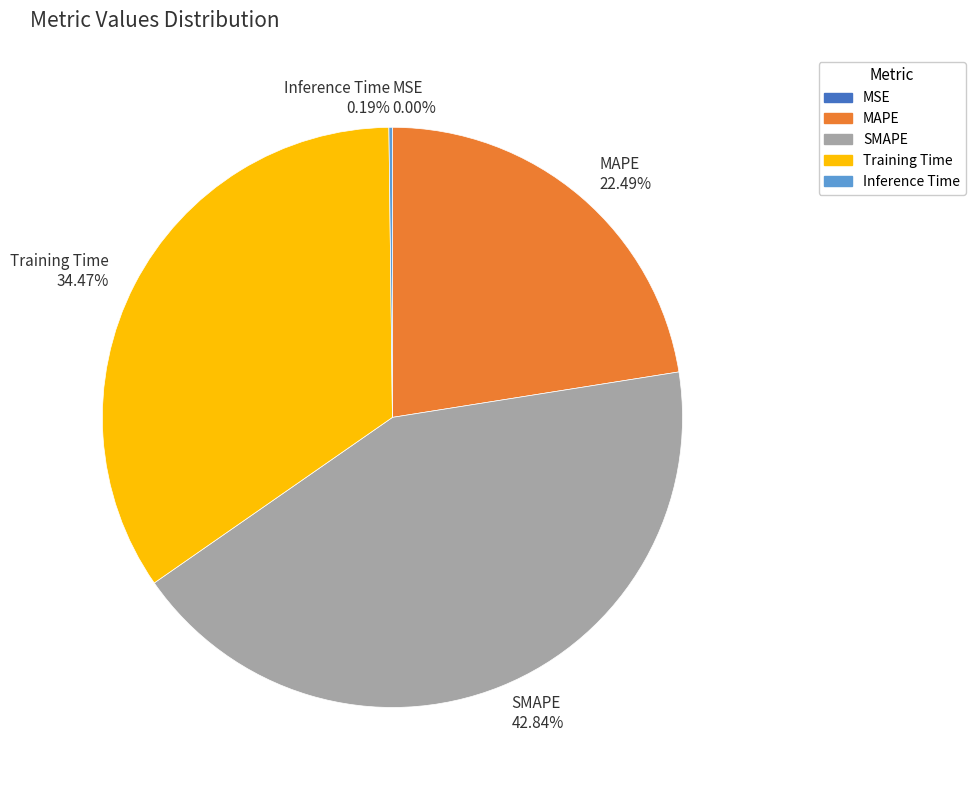

Approximately how many times larger is the value at SMAPE compared to Training Time?

1.2